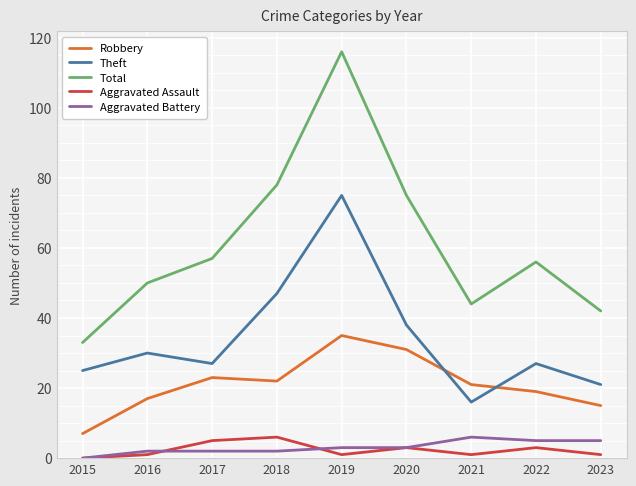

How many values in Aggravated Battery are above zero?

8